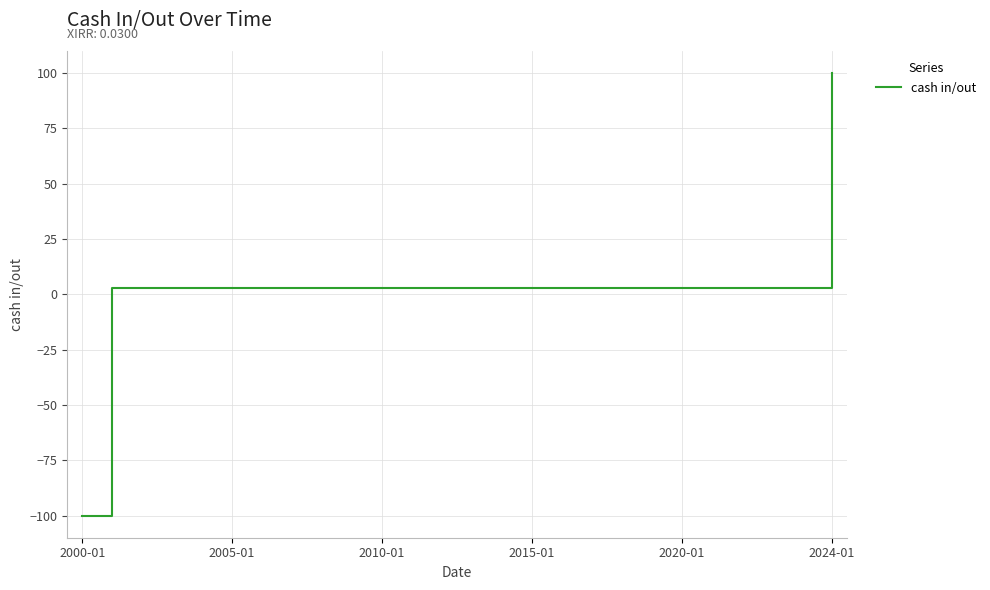

What is the smallest value displayed?

-100